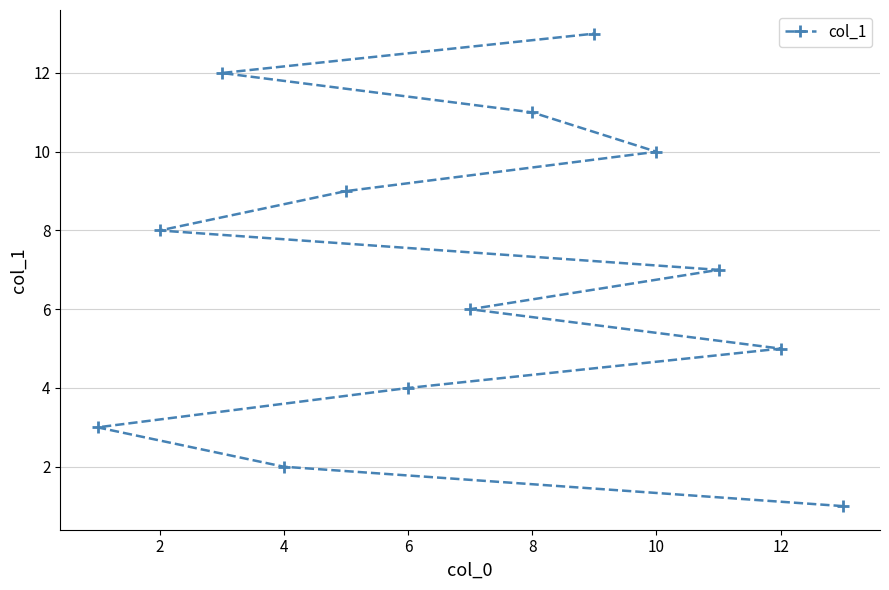

How many distinct data groups are displayed?

1